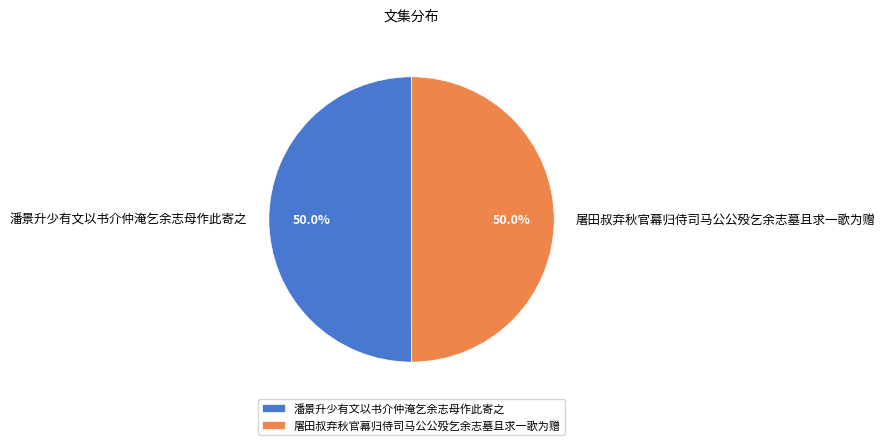

To the nearest percent, what portion does 屠田叔弃秋官幕归侍司马公公殁乞余志墓且求一歌为赠 represent?

50%